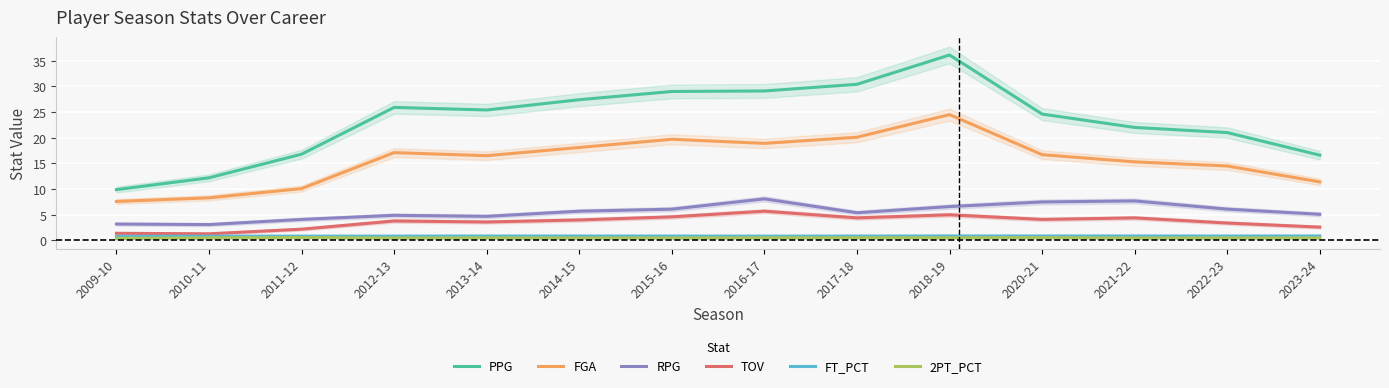

What are all the series names shown in the legend?

PPG, FGA, RPG, TOV, FT_PCT, 2PT_PCT